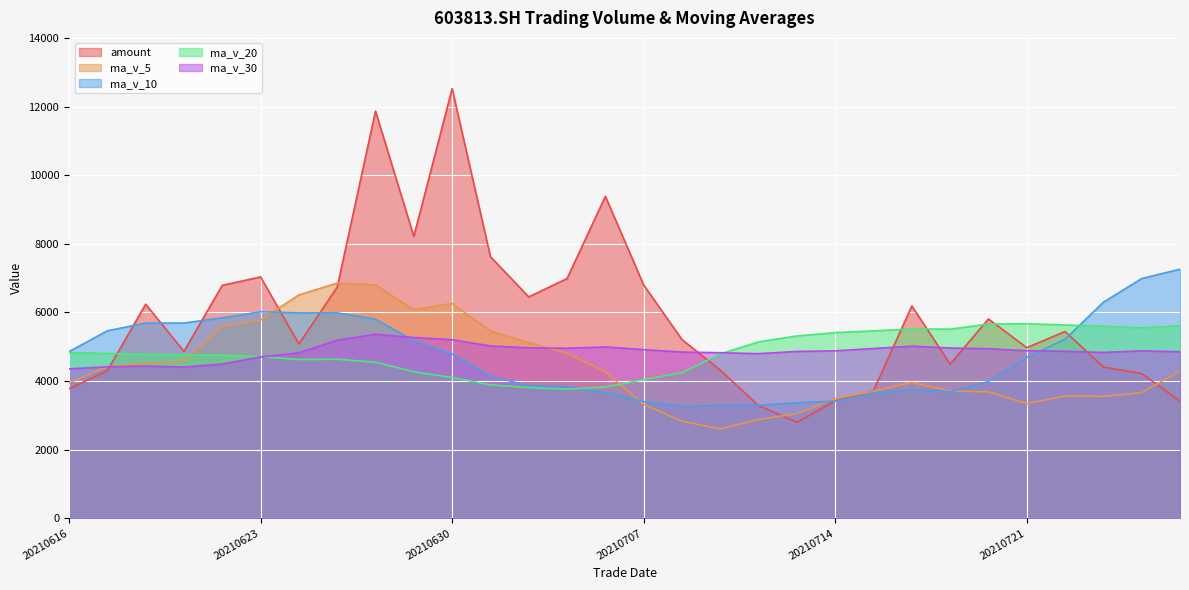

Reading left to right, what are all the values shown in this chart?

amount: 20210616=3773.7	20210617=4298.8	20210618=6239.6	20210621=4864.1	20210622=6789.8	20210623=7034.3	20210624=5078.6	20210625=6735.8	20210628=11867.0	20210629=8214.7	20210630=12521.5	20210701=7624.3	20210702=6453.5	20210705=6986.3	20210706=9384.4	20210707=6800.4	20210708=5208.9	20210709=4318.1	20210712=3282.6	20210713=2799.3	20210714=3420.2	20210715=3723.8	20210716=6186.5	20210719=4493.7	20210720=5809.0	20210721=4971.5	20210722=5444.8	20210723=4407.0	20210726=4218.0	20210727=3413.4
ma_v_5: 20210616=3943.5	20210617=4418.7	20210618=4522.1	20210621=4581.9	20210622=5604.1	20210623=5772.1	20210624=6510.3	20210625=6853.6	20210628=6800.8	20210629=6079.4	20210630=6264.4	20210701=5461.5	20210702=5120.3	20210705=4810.7	20210706=4268.6	20210707=3318.2	20210708=2827.9	20210709=2607.7	20210712=2877.0	20210713=3051.8	20210714=3488.1	20210715=3708.3	20210716=3961.3	20210719=3713.0	20210720=3684.1	20210721=3340.7	20210722=3563.6	20210723=3555.0	20210726=3662.4	20210727=4292.1
ma_v_10: 20210616=4857.8	20210617=5464.5	20210618=5687.9	20210621=5691.4	20210622=5841.8	20210623=6018.3	20210624=5985.9	20210625=5987.0	20210628=5805.8	20210629=5174.0	20210630=4791.3	20210701=4144.7	20210702=3864.0	20210705=3843.8	20210706=3660.2	20210707=3403.1	20210708=3268.1	20210709=3284.5	20210712=3295.0	20210713=3368.0	20210714=3414.4	20210715=3635.9	20210716=3758.1	20210719=3687.7	20210720=3988.1	20210721=4684.9	20210722=5217.4	20210723=6297.5	20210726=6987.5	20210727=7260.1
ma_v_20: 20210616=4824.6	20210617=4804.6	20210618=4775.9	20210621=4767.6	20210622=4751.0	20210623=4710.7	20210624=4627.0	20210625=4635.7	20210628=4550.4	20210629=4271.0	20210630=4102.8	20210701=3890.3	20210702=3811.1	20210705=3765.8	20210706=3824.2	20210707=4044.0	20210708=4242.7	20210709=4791.0	20210712=5141.3	20210713=5314.0	20210714=5411.4	20210715=5461.3	20210716=5518.9	20210719=5511.8	20210720=5661.3	20210721=5670.5	20210722=5634.0	20210723=5596.4	20210726=5549.4	20210727=5611.0
ma_v_30: 20210616=4354.5	20210617=4415.0	20210618=4436.7	20210621=4407.6	20210622=4496.7	20210623=4702.1	20210624=4823.8	20210625=5189.7	20210628=5362.8	20210629=5267.4	20210630=5204.7	20210701=5022.5	20210702=4967.3	20210705=4955.8	20210706=4994.3	20210707=4914.7	20210708=4845.4	20210709=4825.8	20210712=4798.0	20210713=4863.3	20210714=4880.8	20210715=4948.6	20210716=5015.9	20210719=4962.9	20210720=4942.2	20210721=4883.5	20210722=4868.8	20210723=4833.2	20210726=4880.7	20210727=4852.9